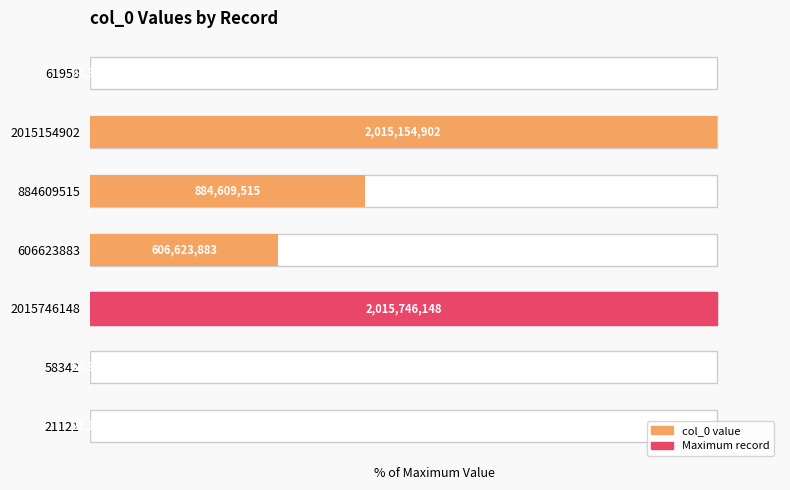

Between 5 and 1, which is larger?

5